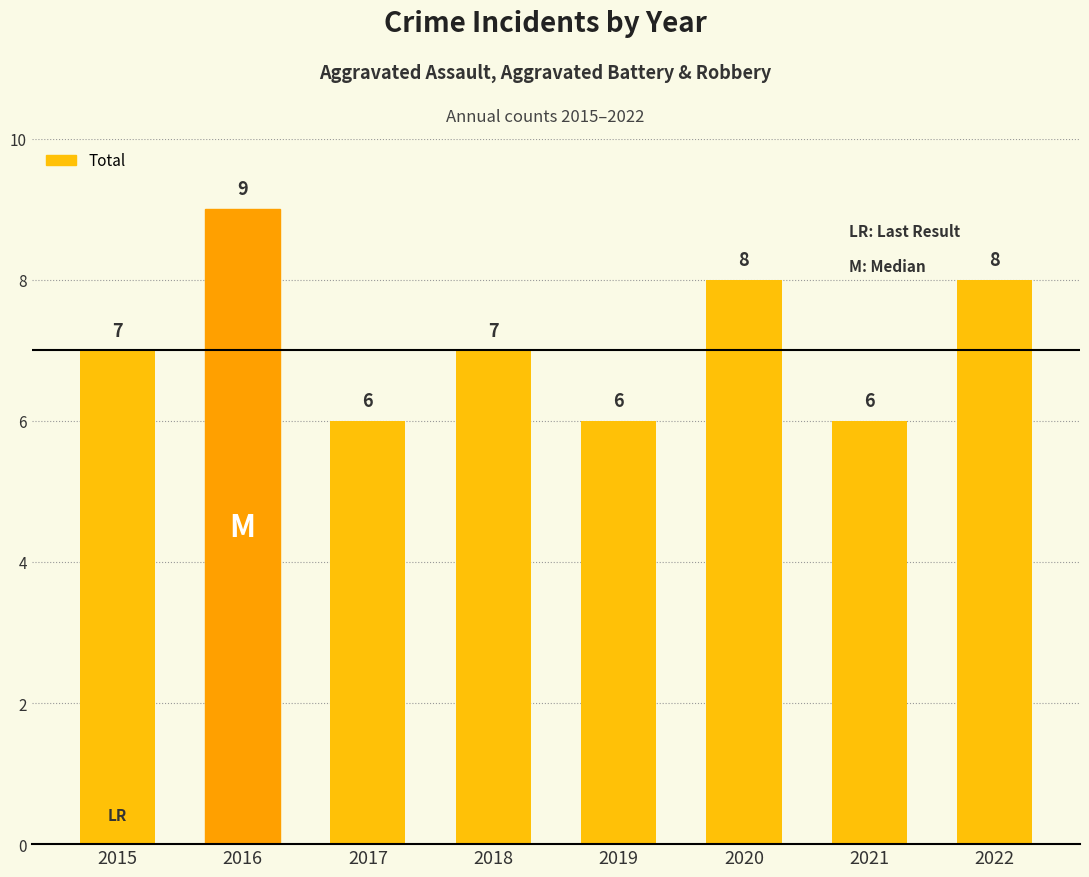

Between 2021 and 2016, which is larger?

2016